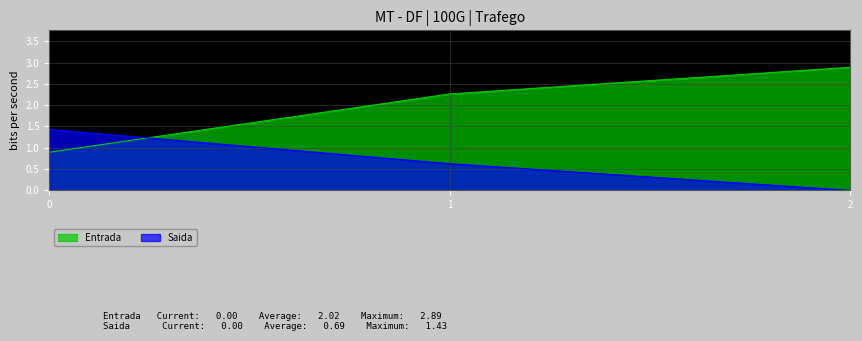

What is the total value across all series at 1?

2.9